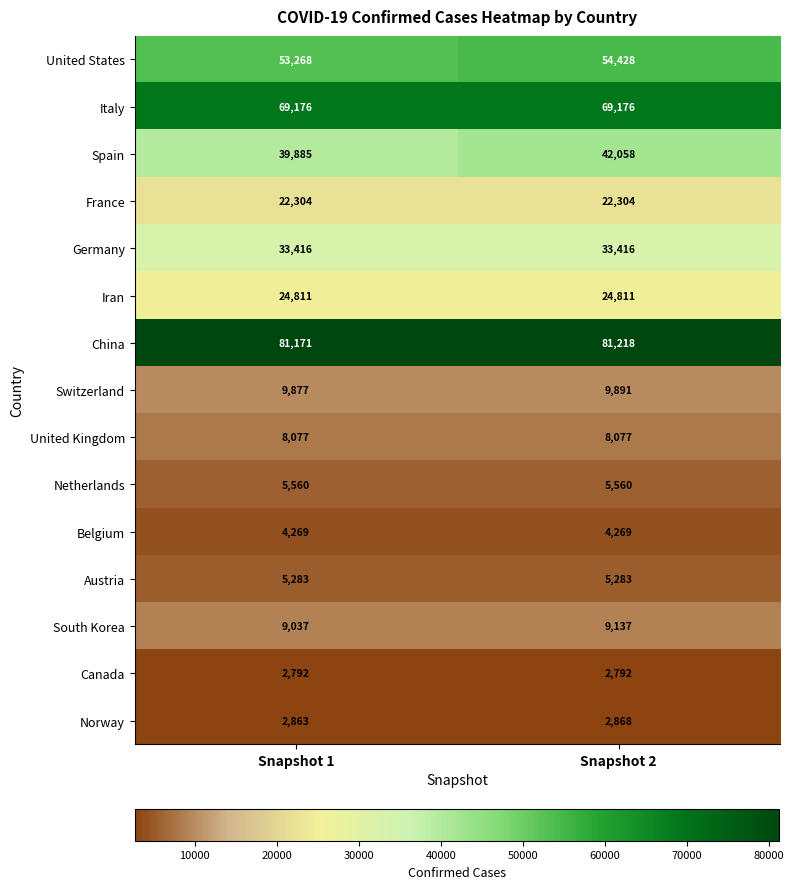

What is the sum of the China values at Snapshot 2 and Snapshot 1?

162389